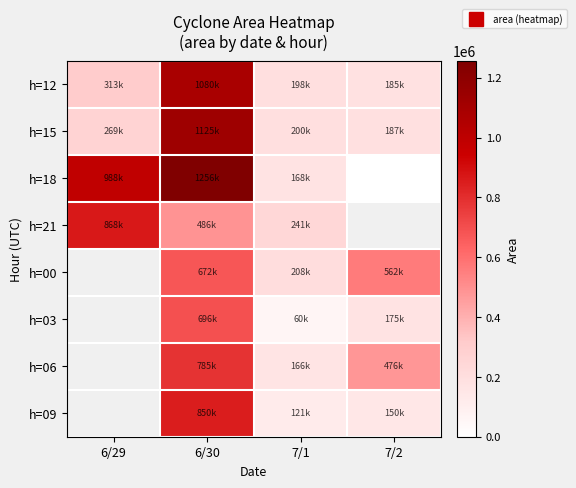

The value of h=15 at 7/2 is 187500.0. True or false?

True